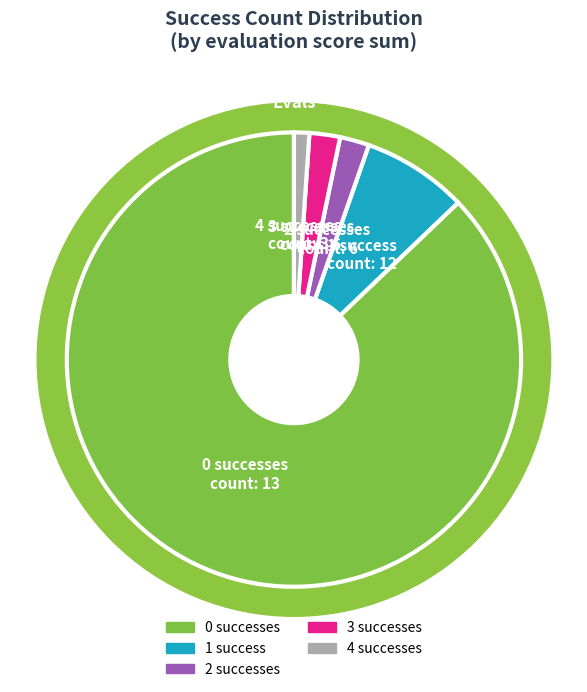

Is it true that 0 is 29% of the pie?

False